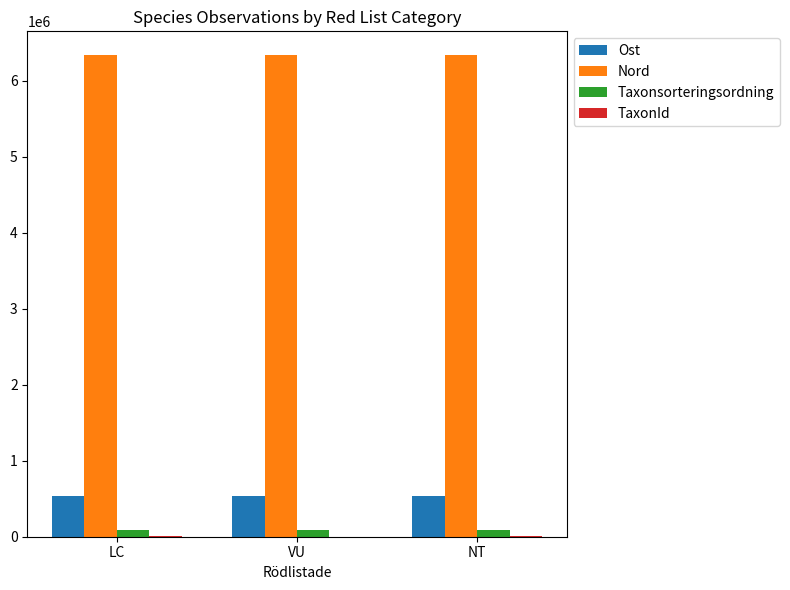

Which series has the largest total across all categories?

Nord